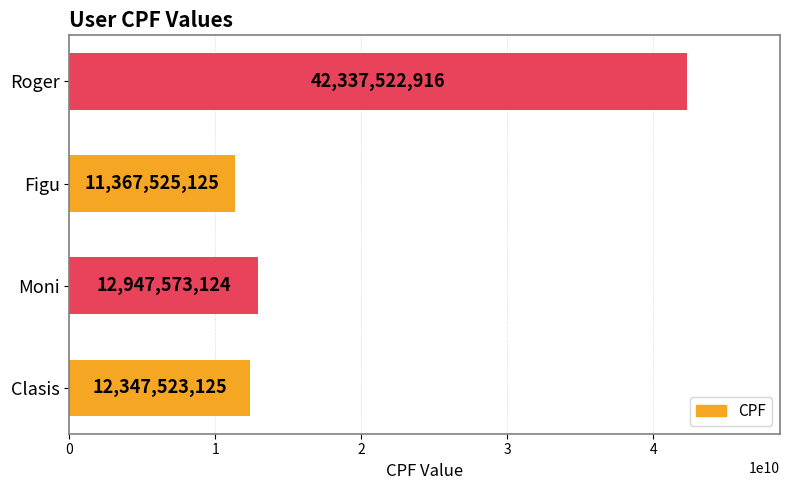

What is the difference between the maximum and minimum values?

30969997791